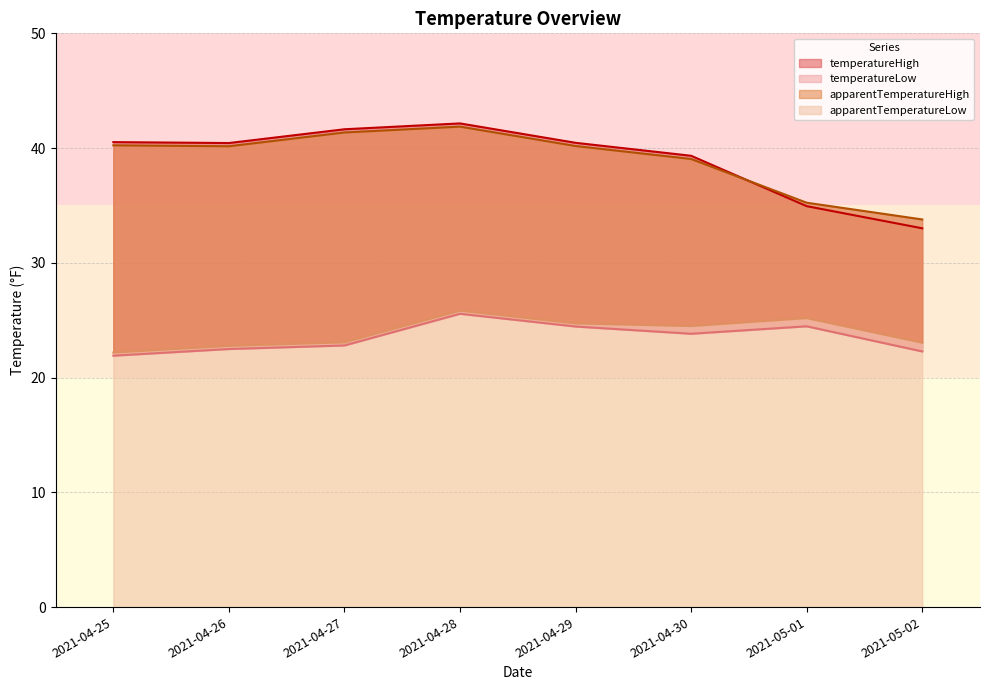

List the series in order of their peak value, highest first.

temperatureHigh, apparentTemperatureHigh, apparentTemperatureLow, temperatureLow